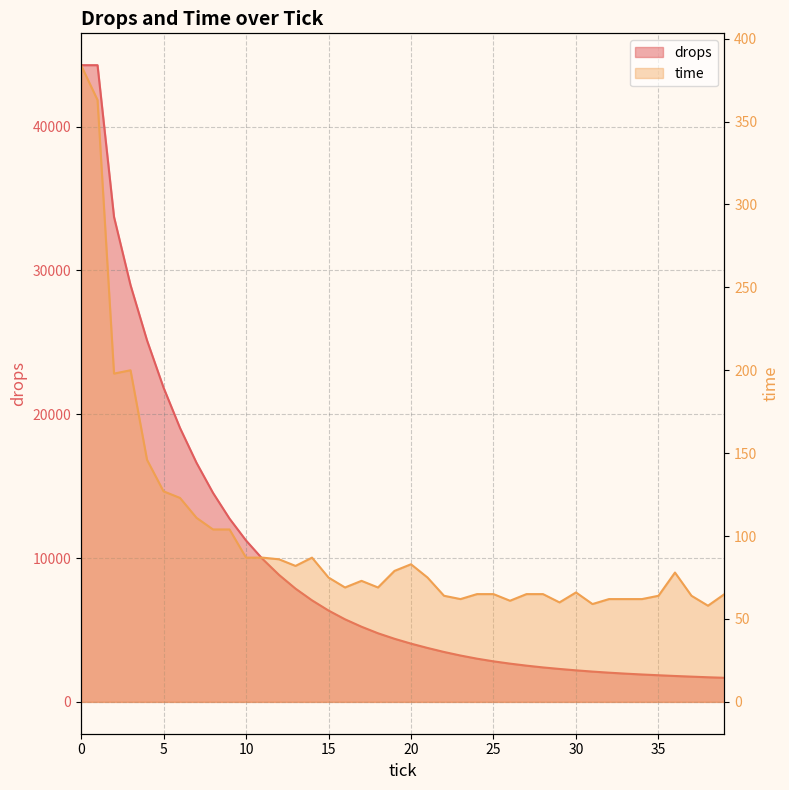

How many data points does each series have?

40